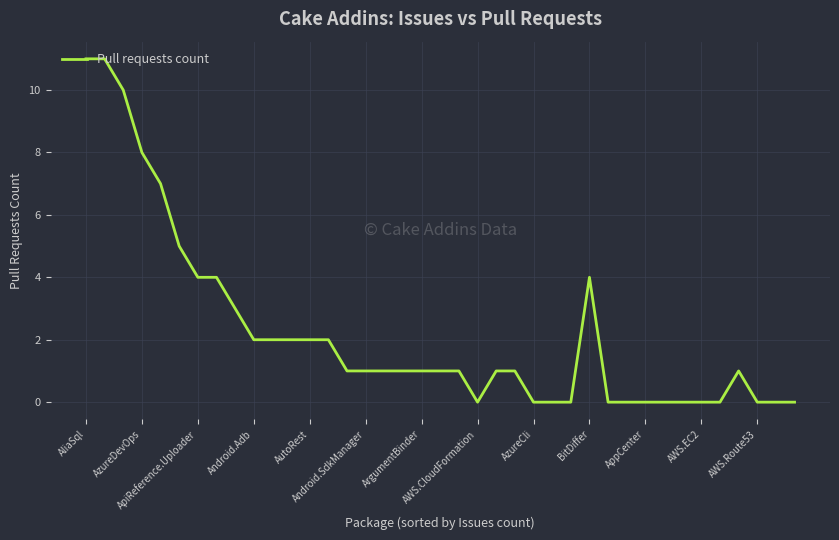

What is the difference between the maximum and minimum values?

11